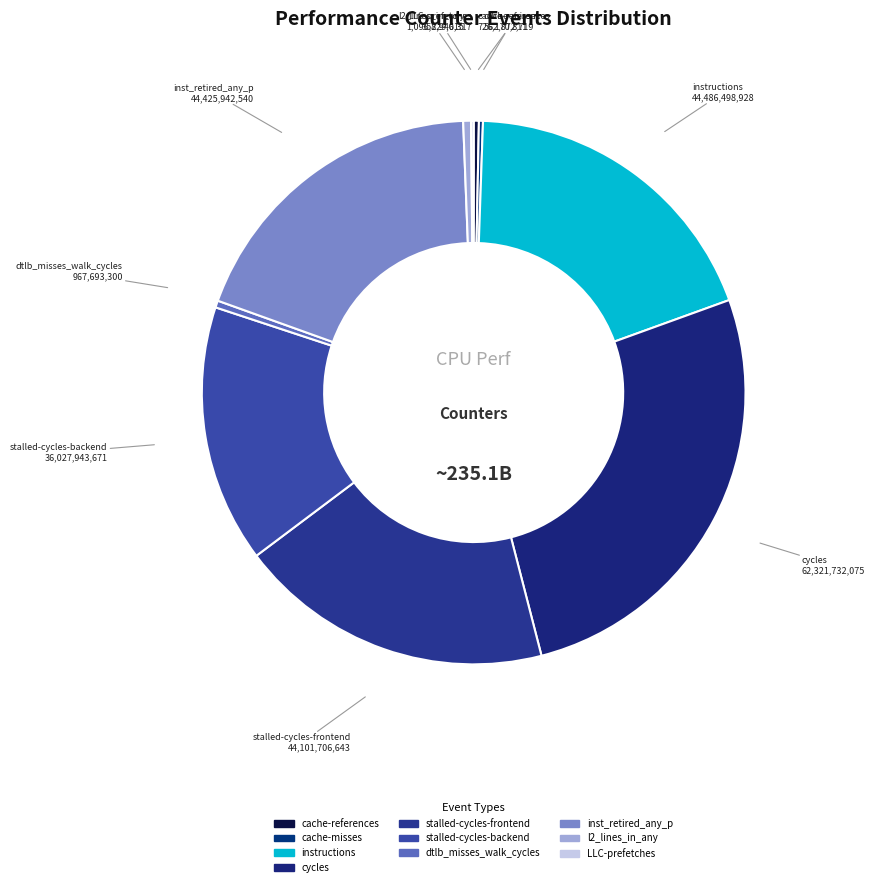

What is the ratio of the value at l2_lines_in_any to the value at dtlb_misses_walk_cycles?

1.1